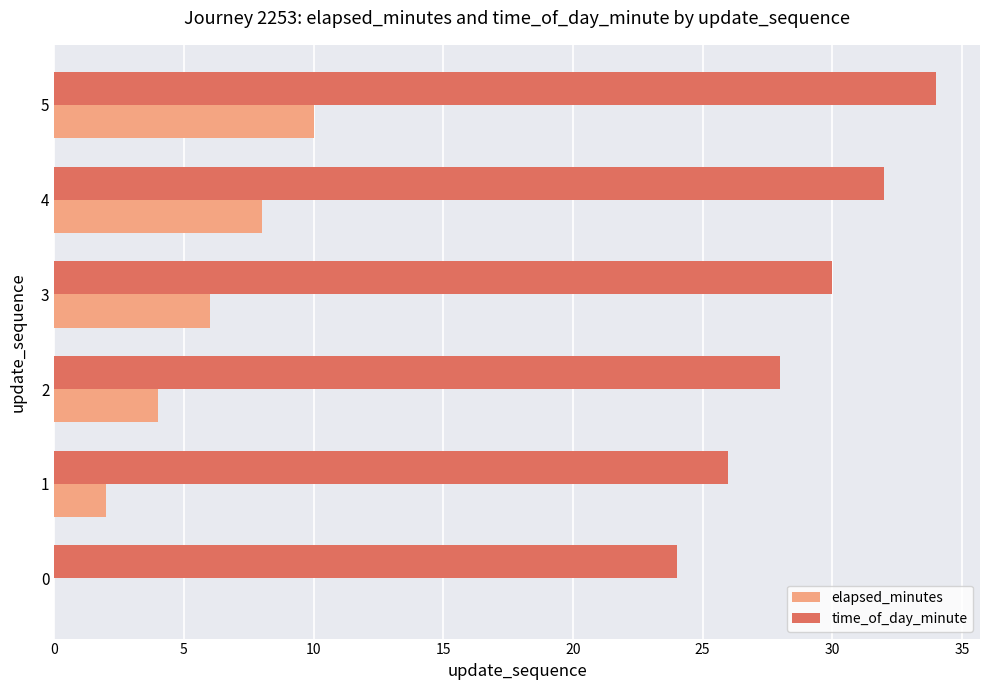

True or false: time_of_day_minute has a value of 48 at 2.

False